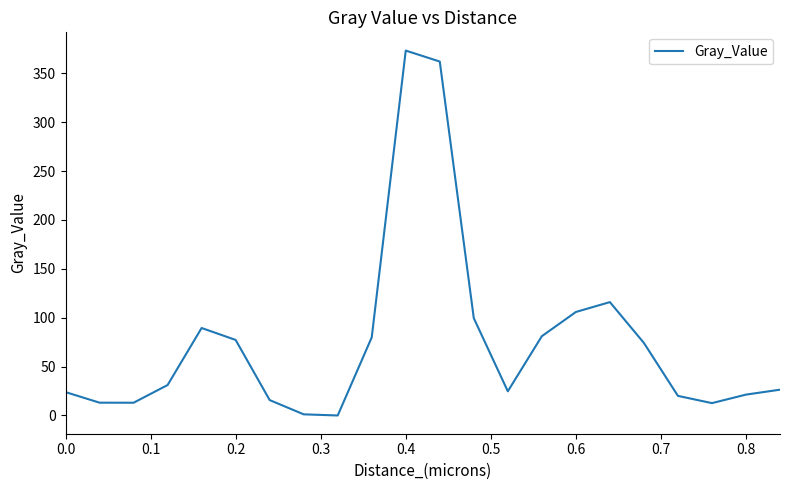

How many categories are shown in the chart?

22